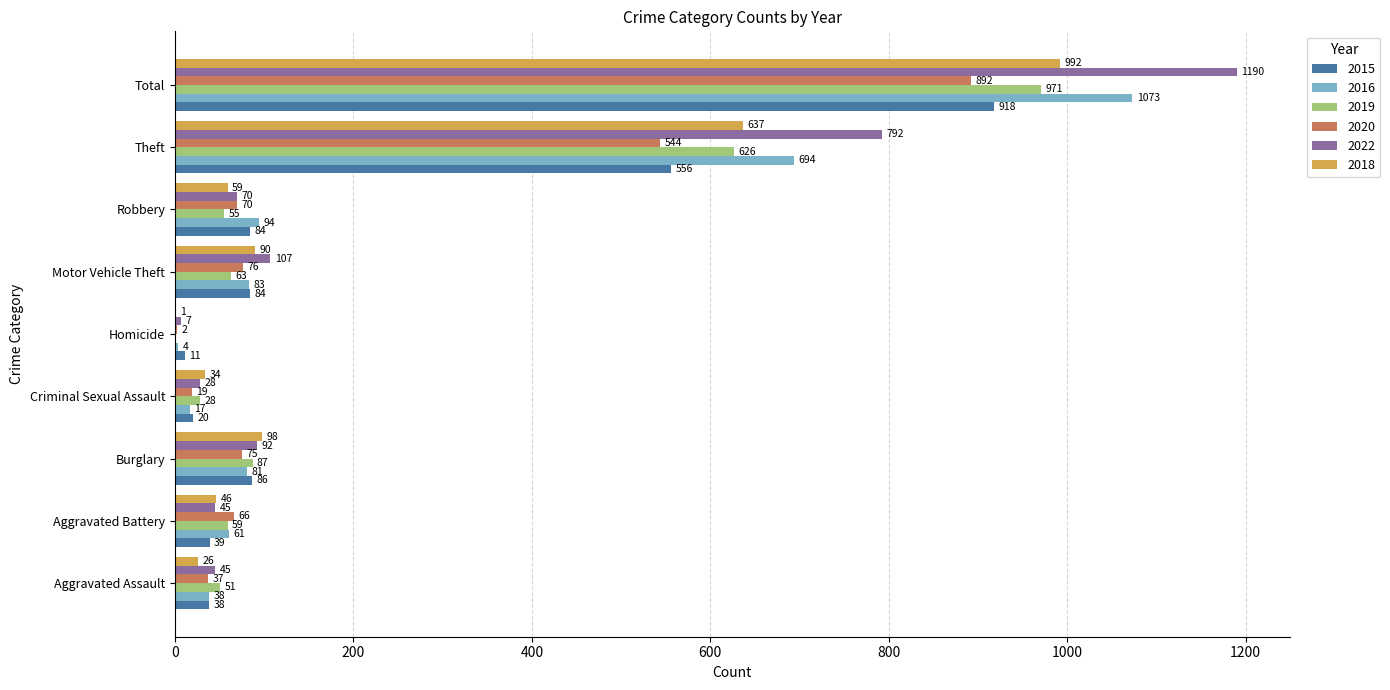

What are all the series names shown in the legend?

2015, 2016, 2019, 2020, 2022, 2018